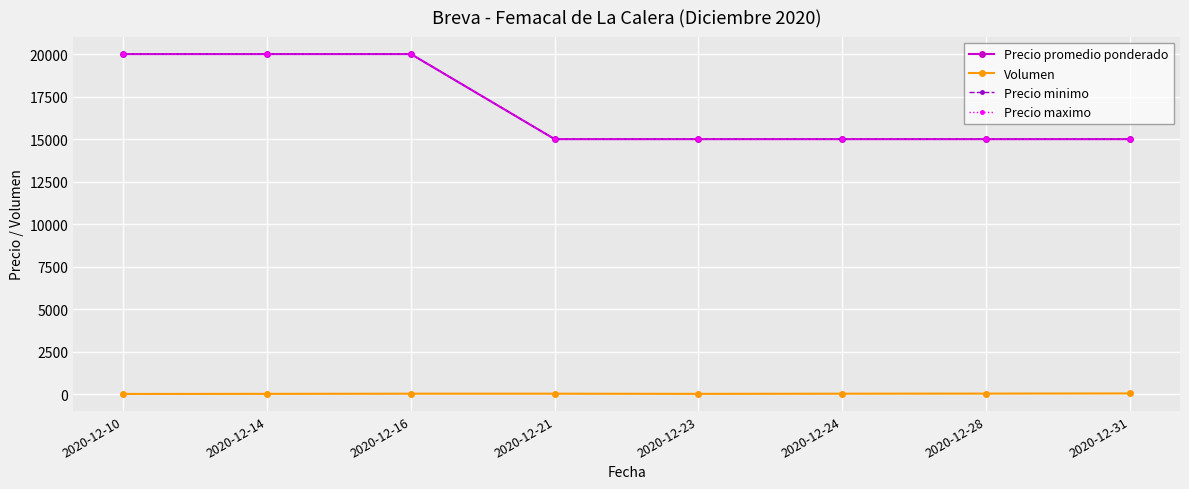

True or false: Volumen has more than 0 points higher than both neighbors.

False